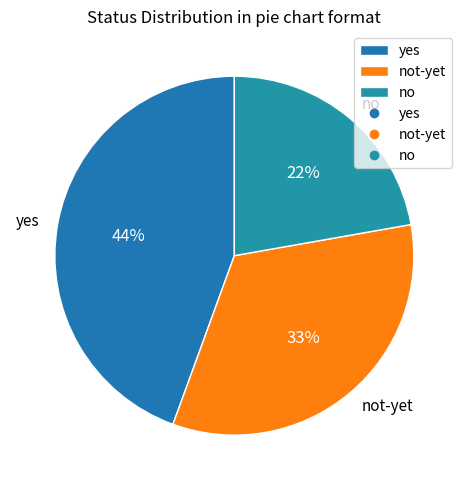

Combined, do yes and not-yet account for over 50%?

Yes